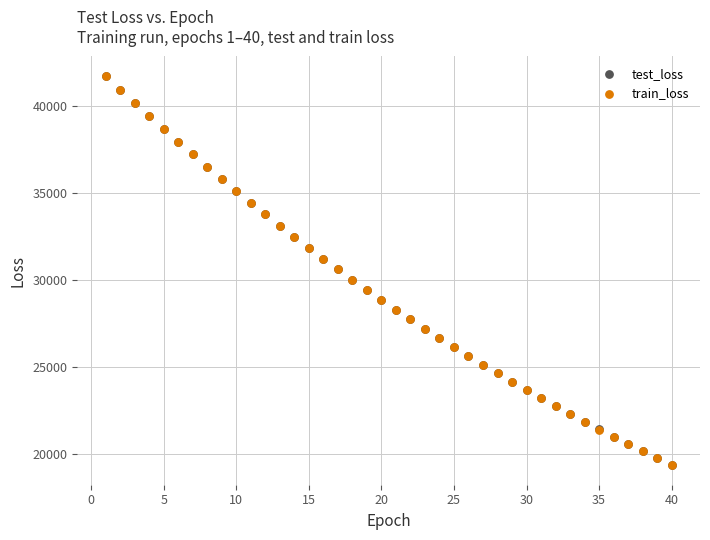

What are all the series names shown in the legend?

test_loss, train_loss